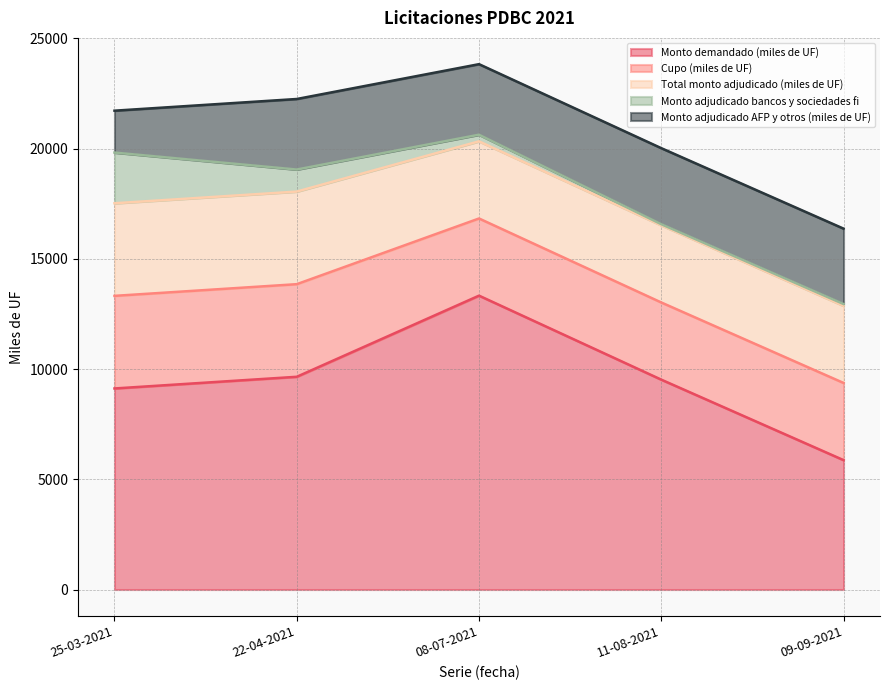

True or false: Monto demandado (miles de UF) and Total monto adjudicado (miles de UF) cross at least once.

False